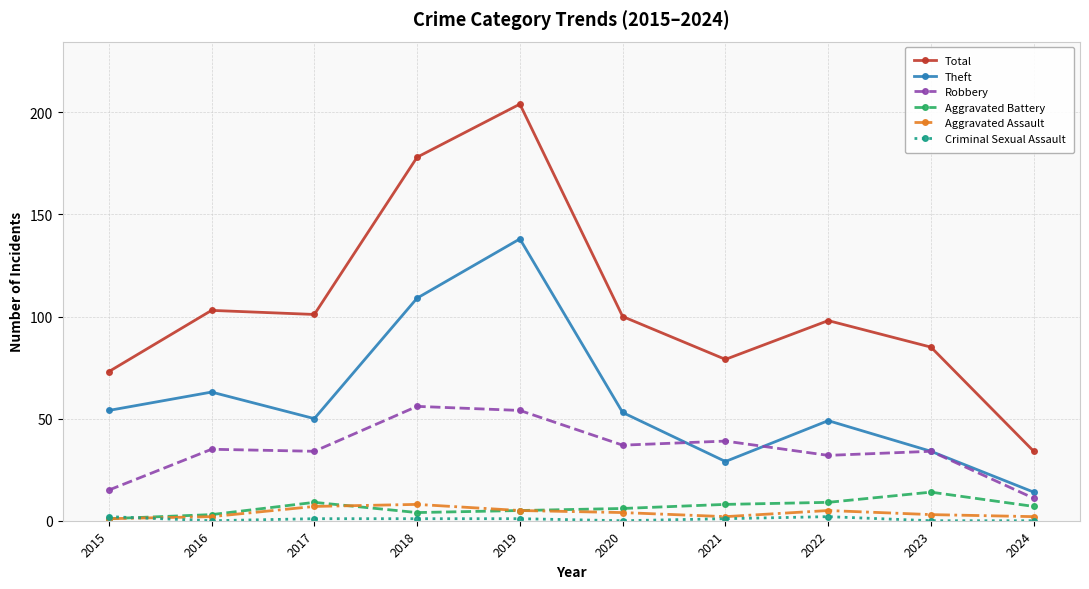

Which series has the widest spread of values?

Total